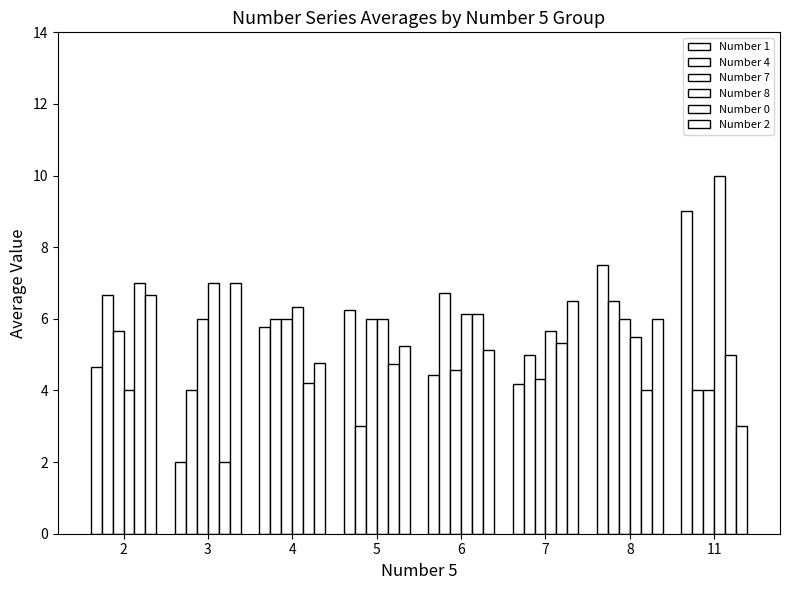

At how many categories does at least one series exceed 6?

8